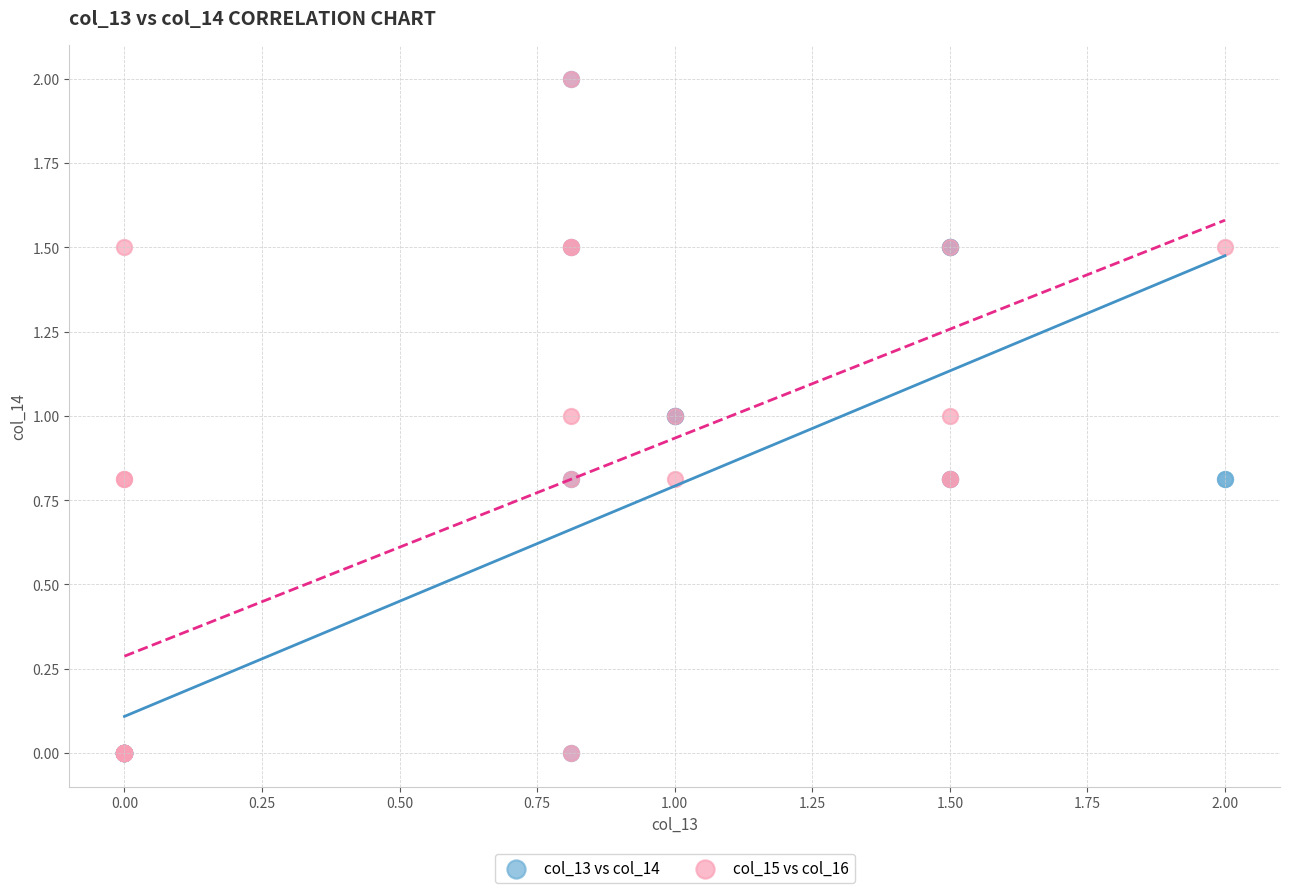

What are all the series names shown in the legend?

col_13 vs col_14, col_15 vs col_16